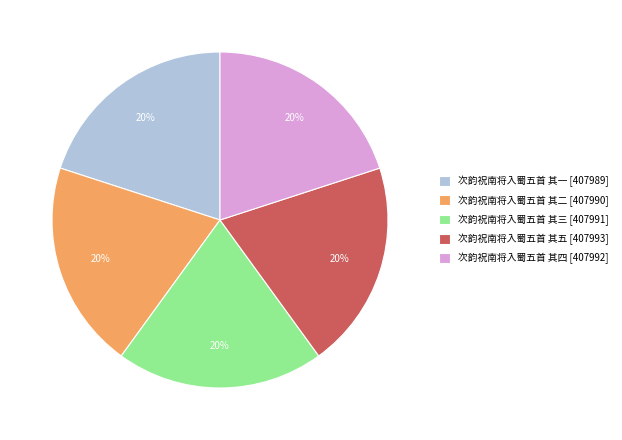

To the nearest percent, what portion does 次韵祝南将入蜀五首 其三 represent?

20%